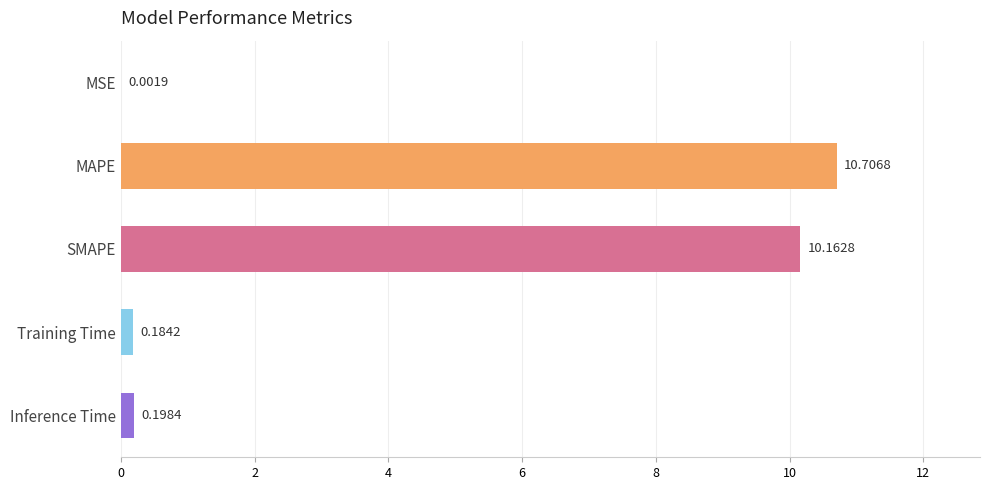

Between MAPE and Inference Time, which is larger?

MAPE